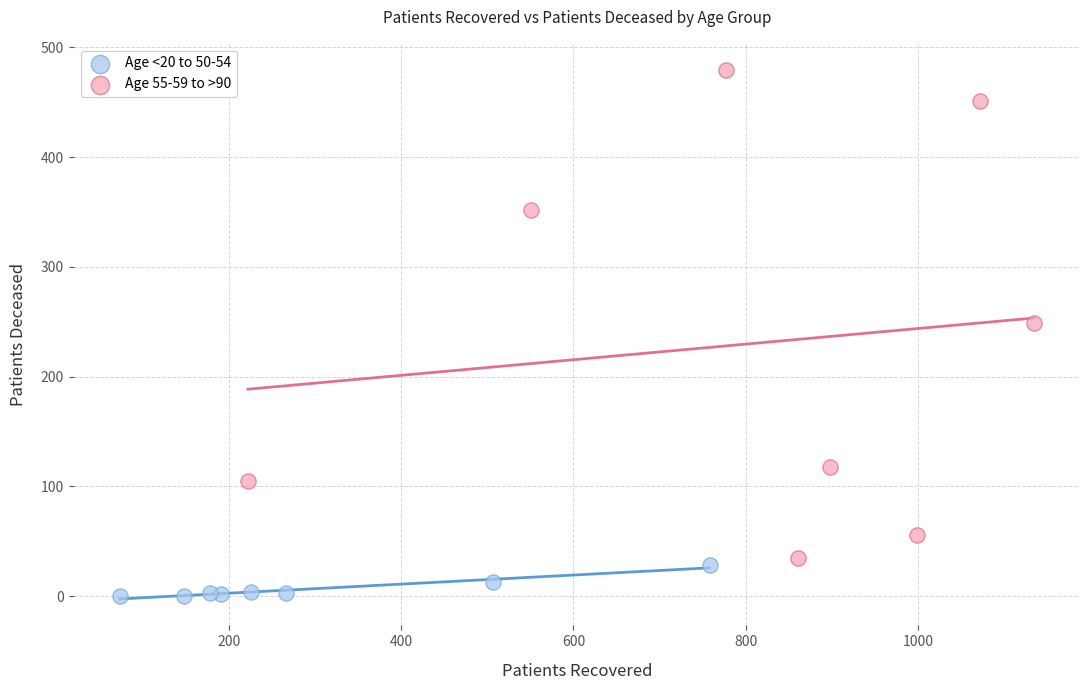

Which series has the widest spread of Y values?

Age 55-59 to >90